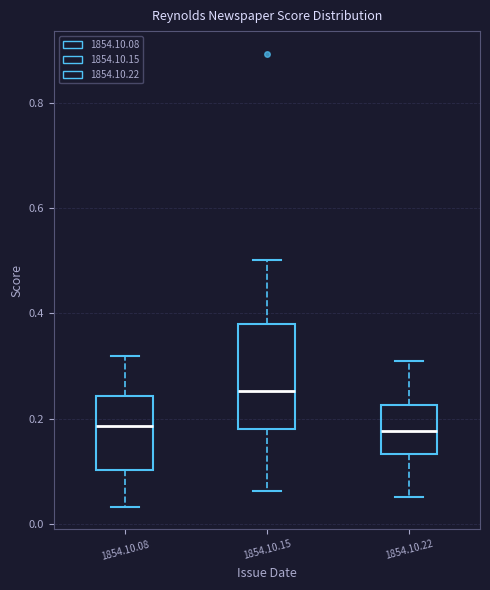

Reading left to right, transcribe this box plot: for each box, give where its median line is, the range the box spans, and where its two whiskers end, as read against the y-axis. The values are not printed on the chart, so give them approximately, as read against the axis.

1854.10.08: median 0.18, box 0.10 to 0.24, whiskers 0.04 to 0.32
1854.10.15: median 0.26, box 0.18 to 0.38, whiskers 0.06 to 0.50
1854.10.22: median 0.18, box 0.14 to 0.22, whiskers 0.06 to 0.32